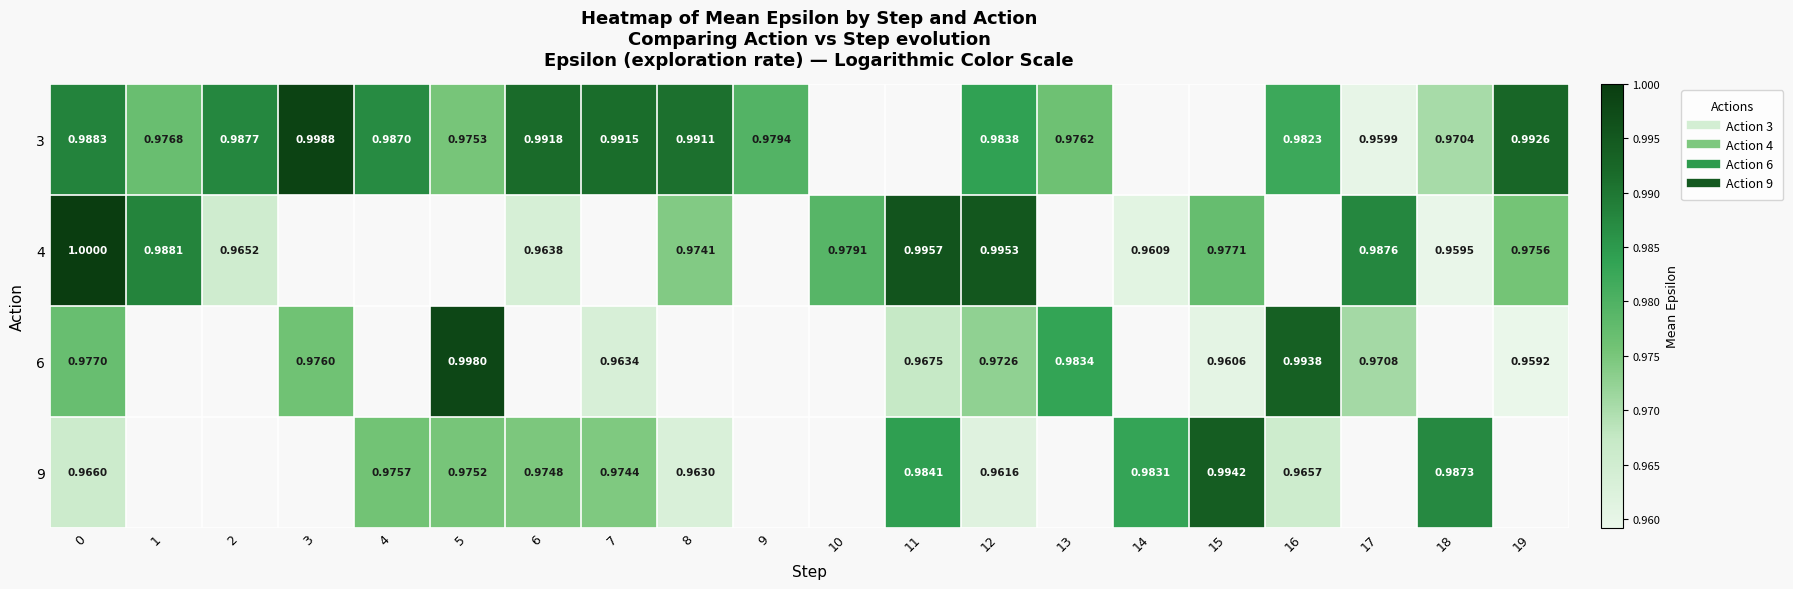

Which series has the widest spread of values?

row_1